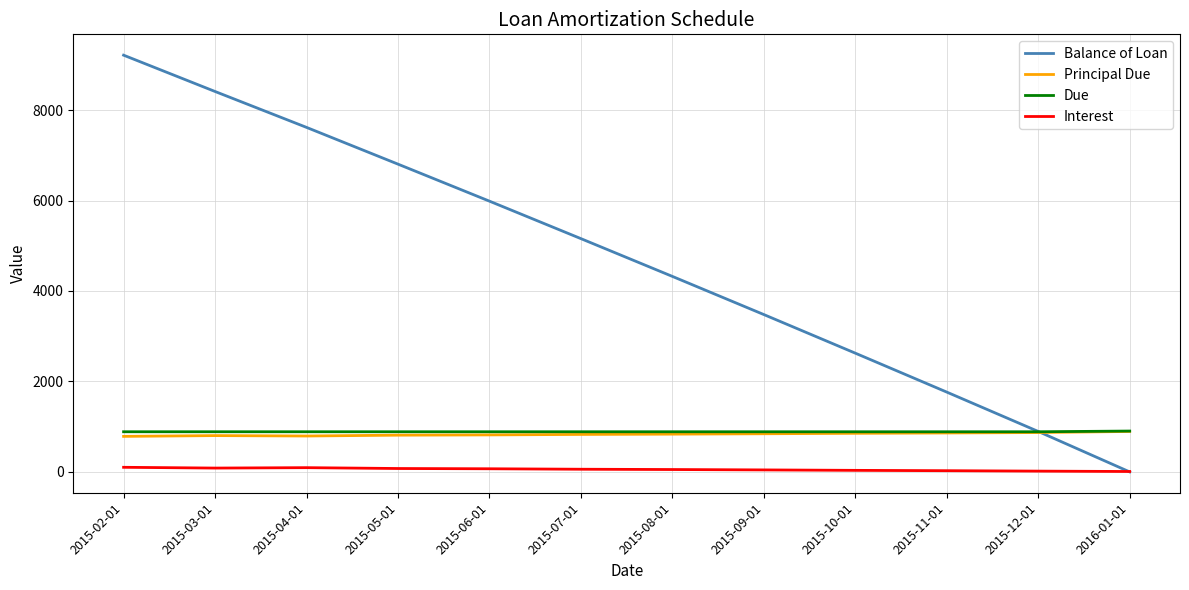

Which series has the largest total across all categories?

Balance of Loan